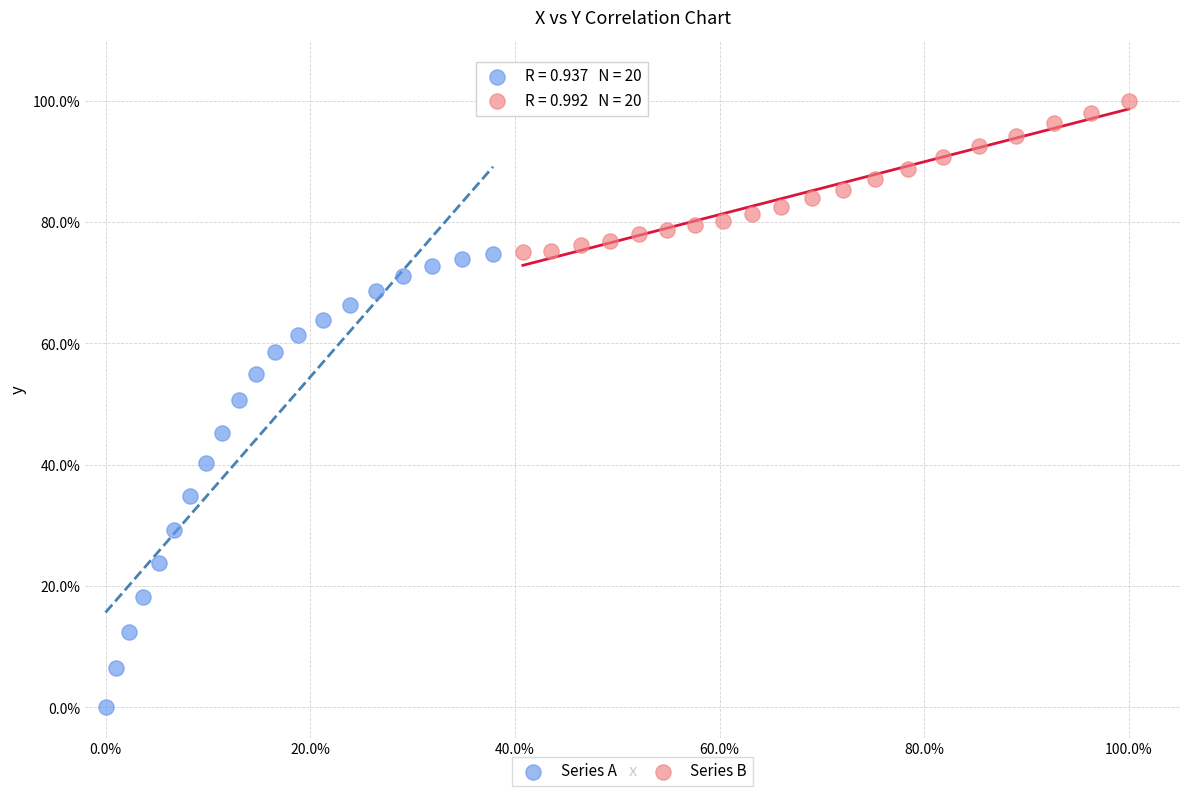

Which series contains the highest Y value?

Series B